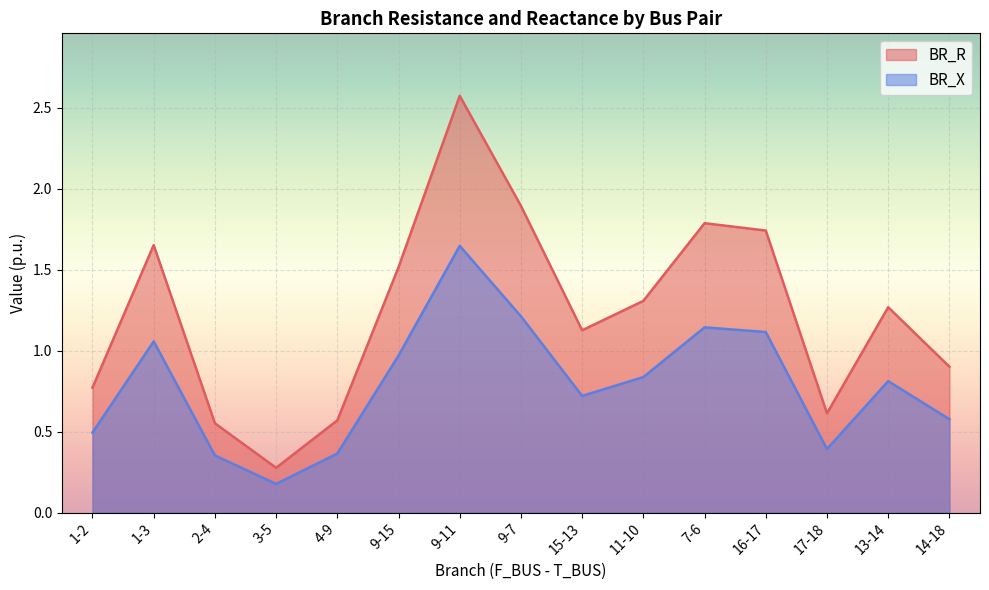

What is the difference between the maximum and minimum values in the BR_X series?

1.5